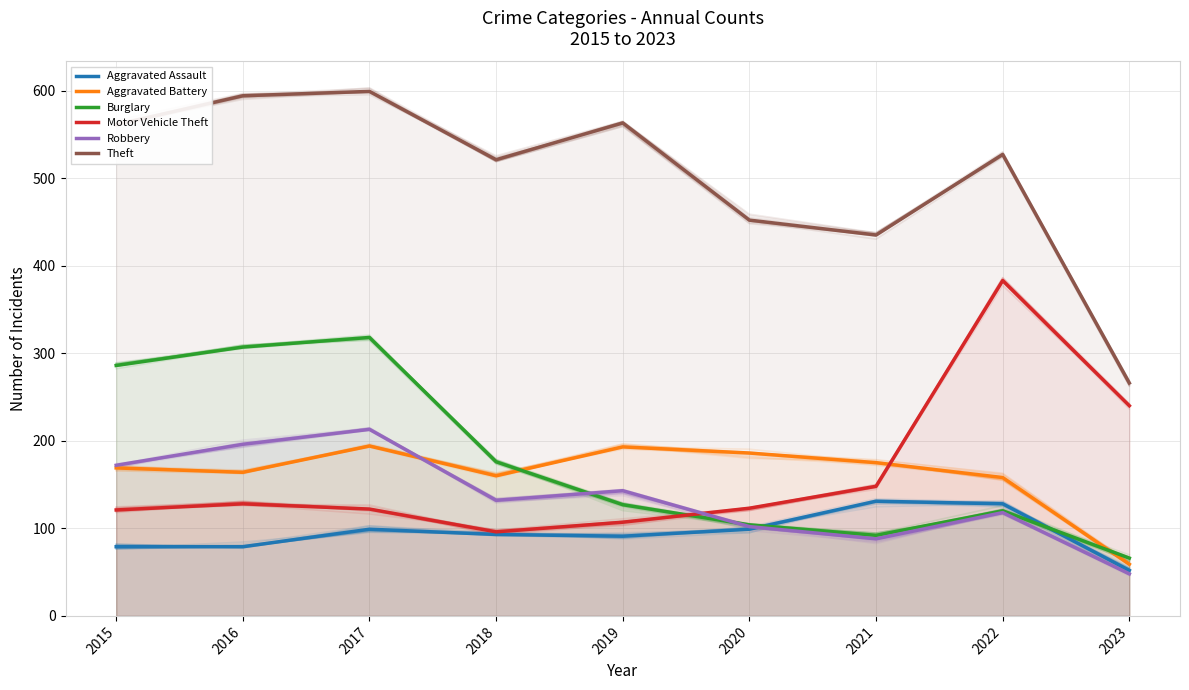

Where do Motor Vehicle Theft and Burglary first cross each other?

2019 and 2020